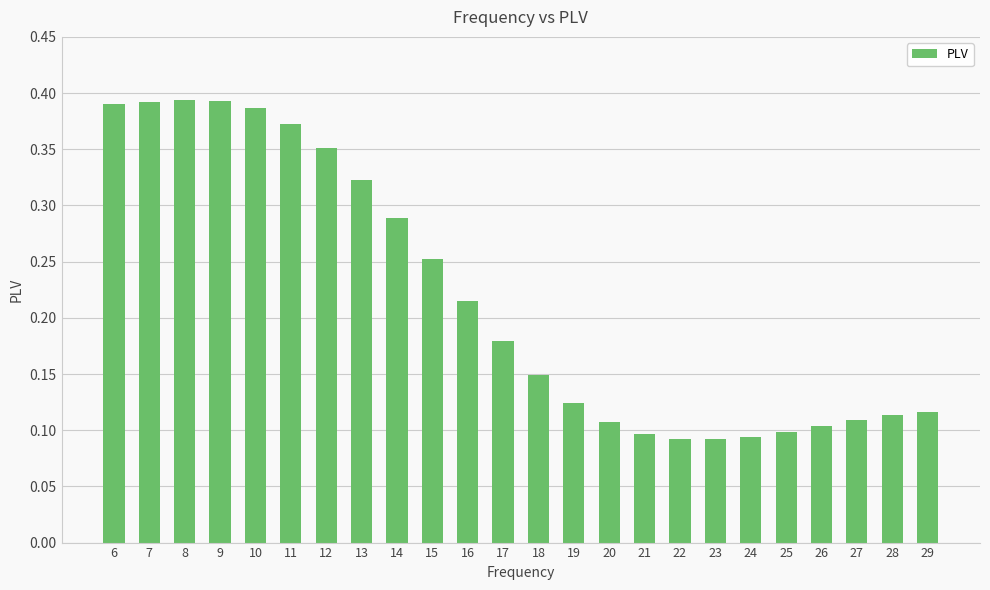

What is the sum of all values?

5.2